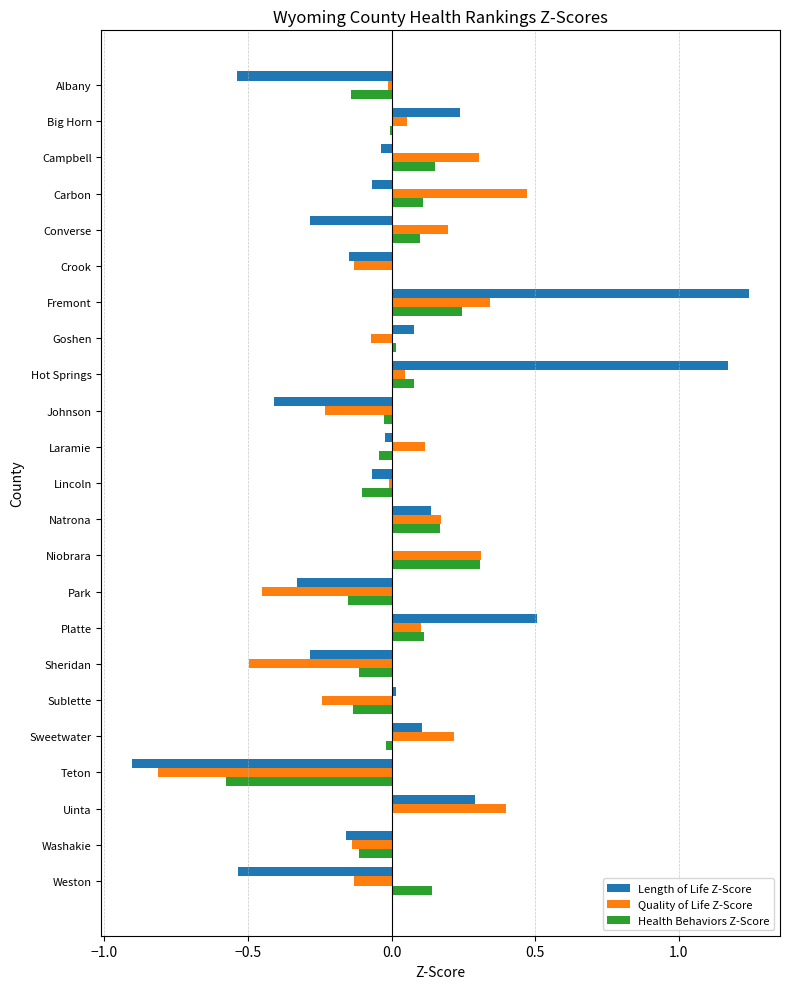

Which series has the largest range (max minus min)?

Length of Life Z-Score